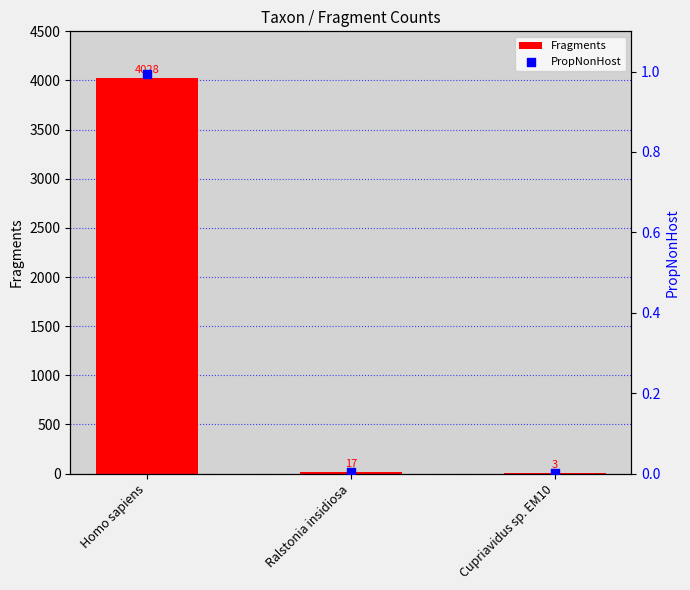

What is the total value across all series at Homo sapiens?

4029.0